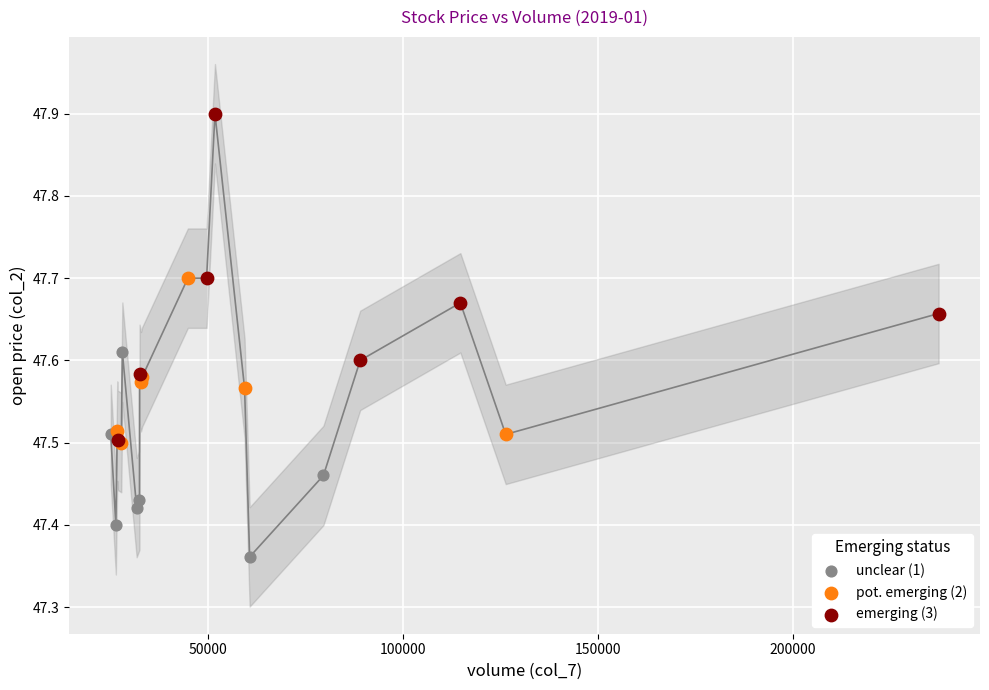

Which series contains the highest Y value?

emerging (3)